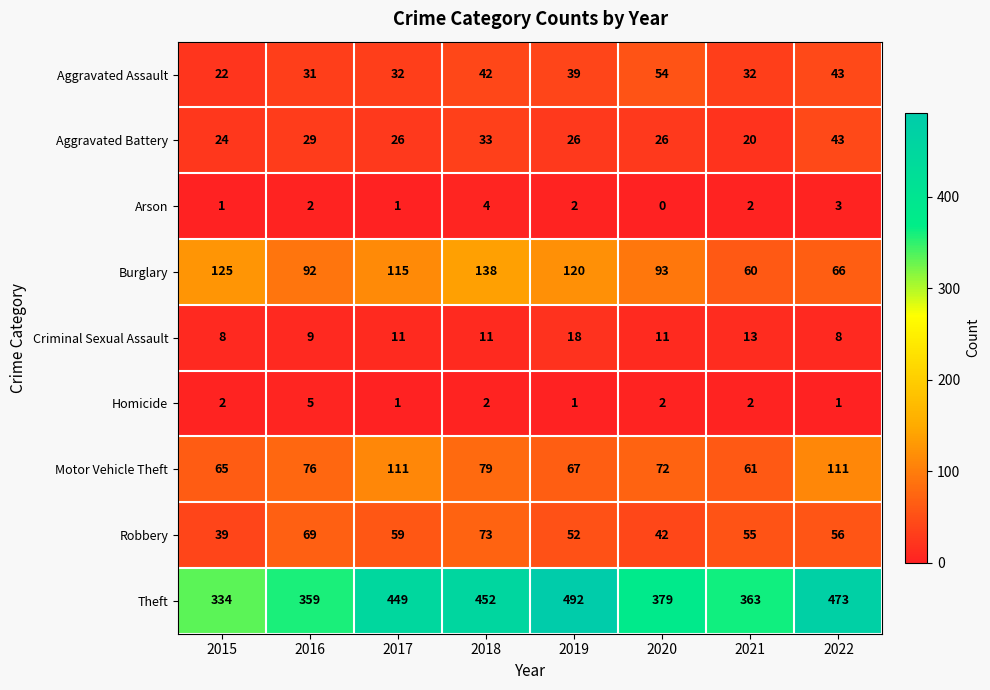

Which label corresponds to the smallest value in the chart?

2020